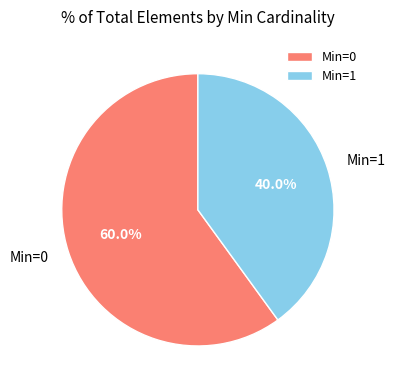

What percentage do Min=0 and Min=1 together represent?

100.0%